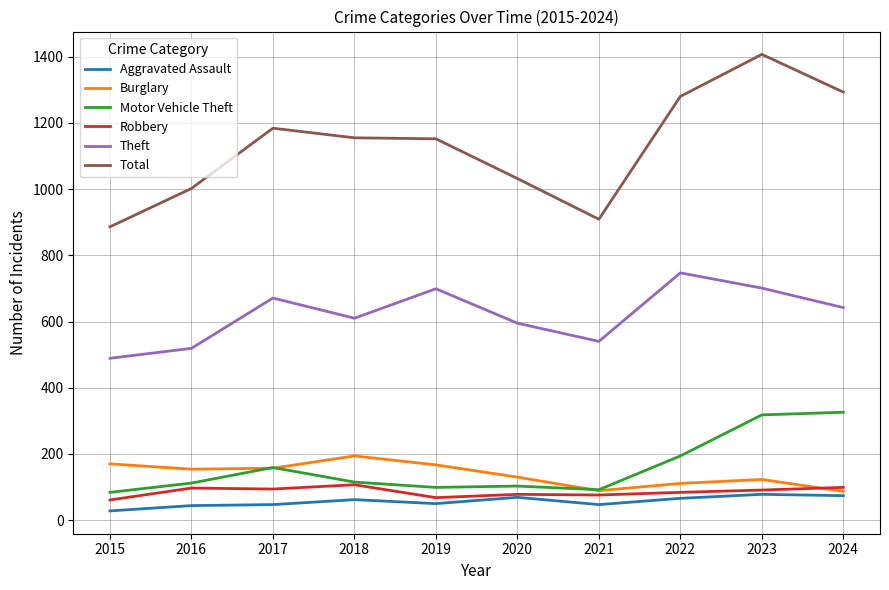

True or false: Robbery and Theft intersect in this chart.

False